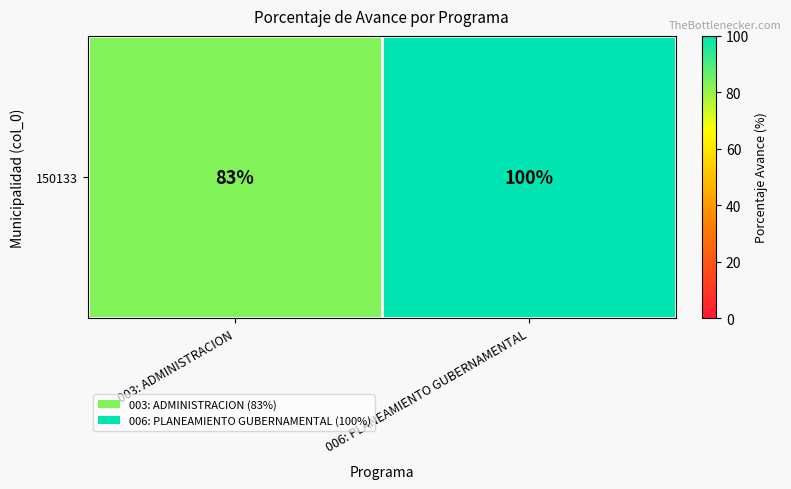

Is it true that the value at 006: PLANEAMIENTO GUBERNAMENTAL is 22?

False